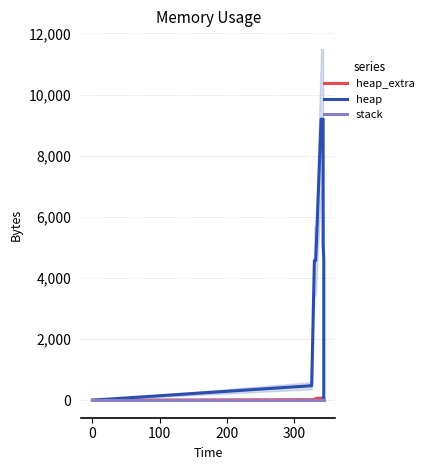

What is the value of the heap_extra point at the 7th from the left?

69